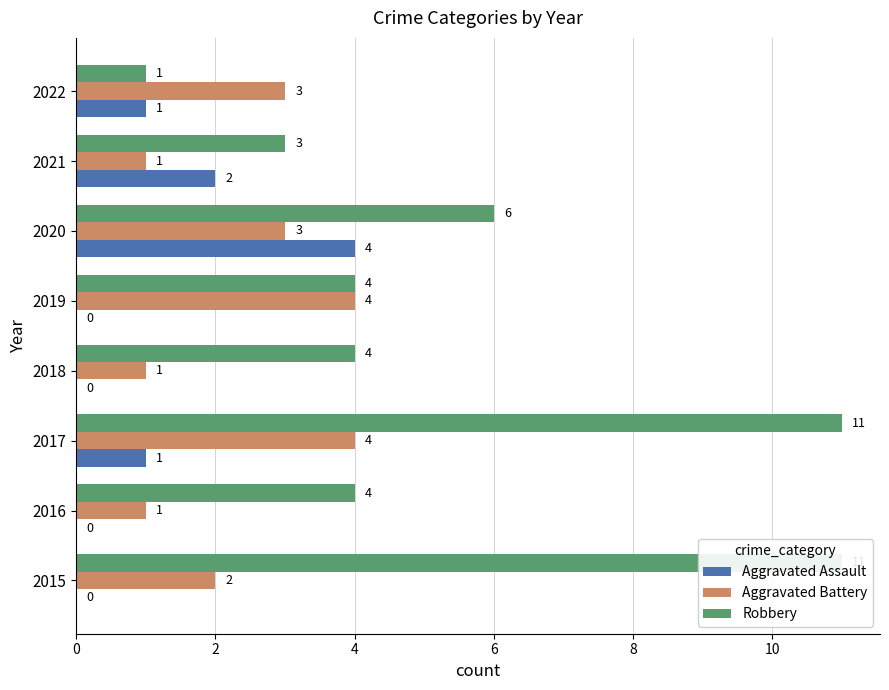

What is the average value of the Aggravated Battery series?

2